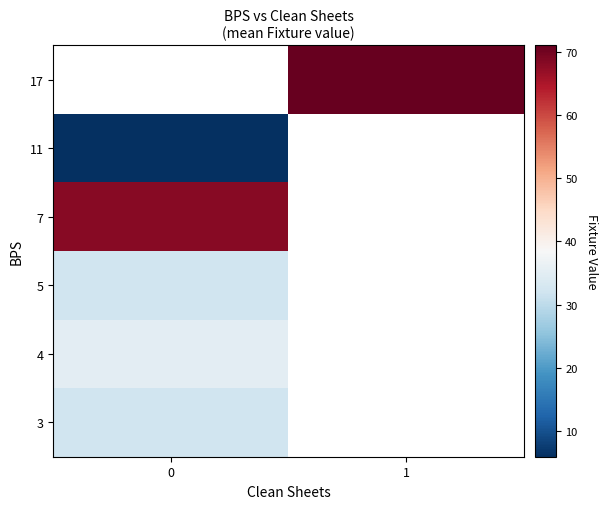

Rank the series at 0 from highest to lowest value.

7, 4, 3, 11, 17, 5